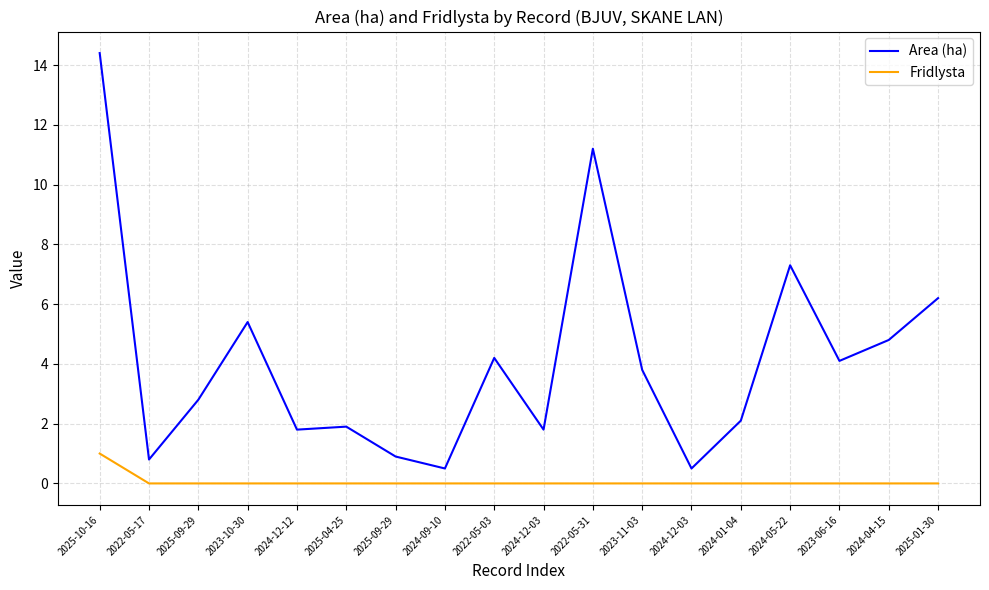

Count the number of data series in this chart.

2